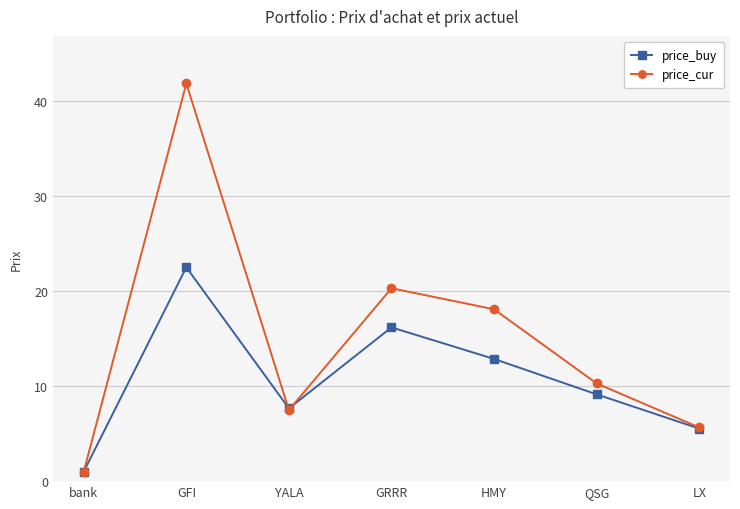

At which category does price_buy reach its first local peak?

GFI